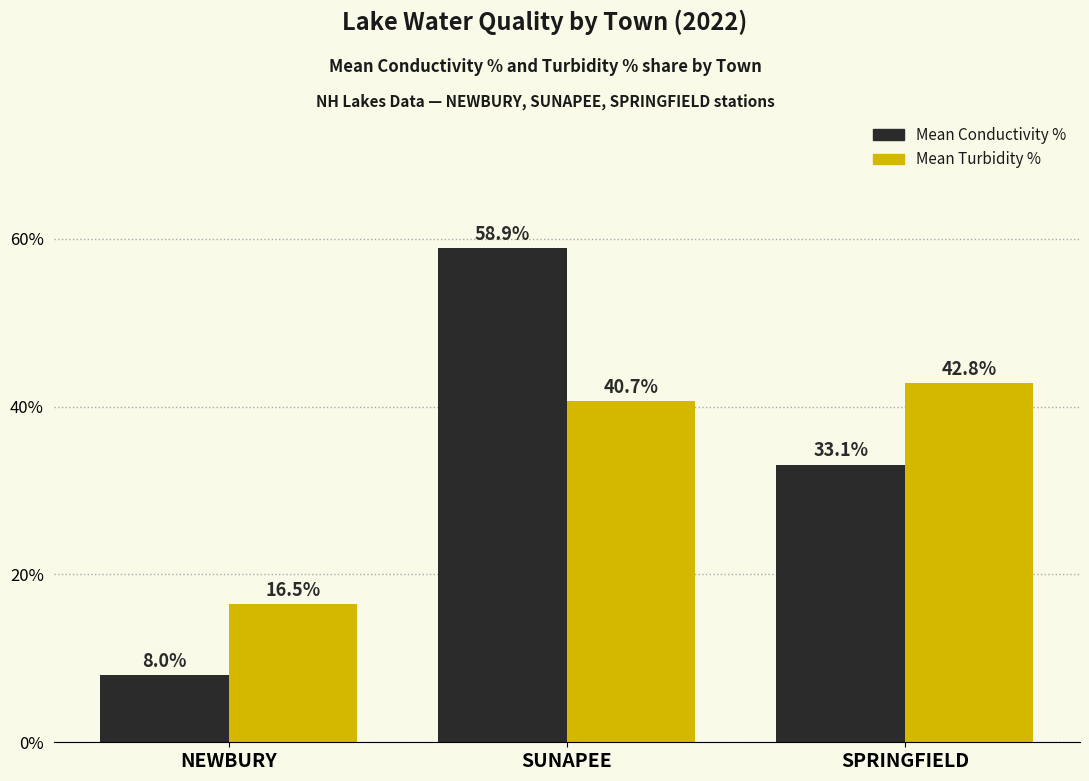

Reading left to right, transcribe all the data shown in this chart.

Mean Conductivity %: NEWBURY=8.0	SUNAPEE=58.9	SPRINGFIELD=33.1
Mean Turbidity %: NEWBURY=16.5	SUNAPEE=40.7	SPRINGFIELD=42.8